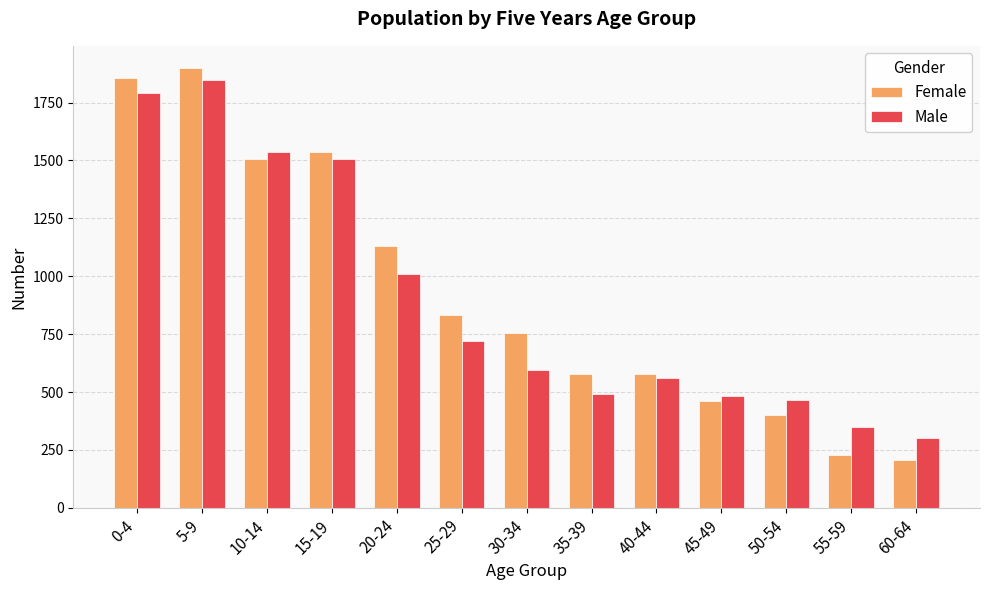

At 30-34, list the series in order from largest to smallest.

Female, Male